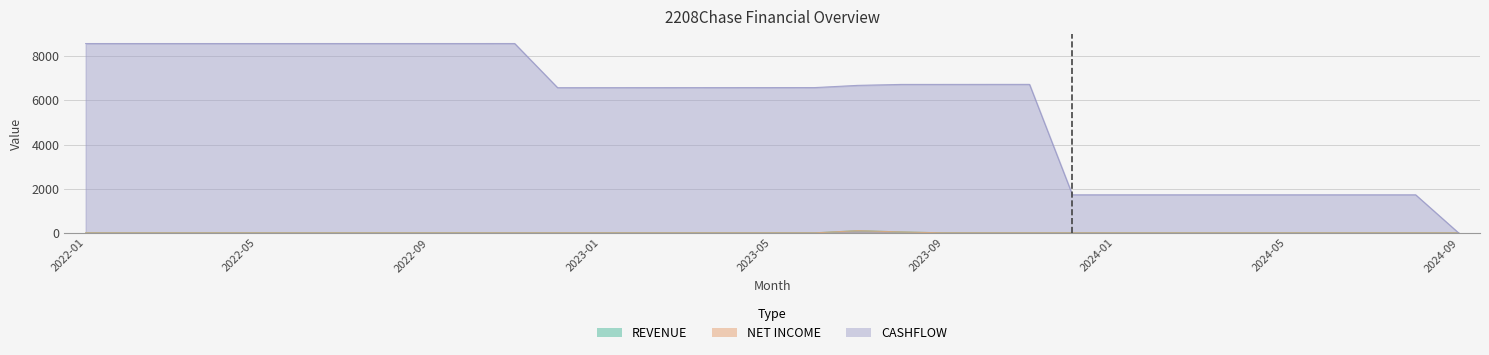

Which series has the widest spread of values?

CASHFLOW